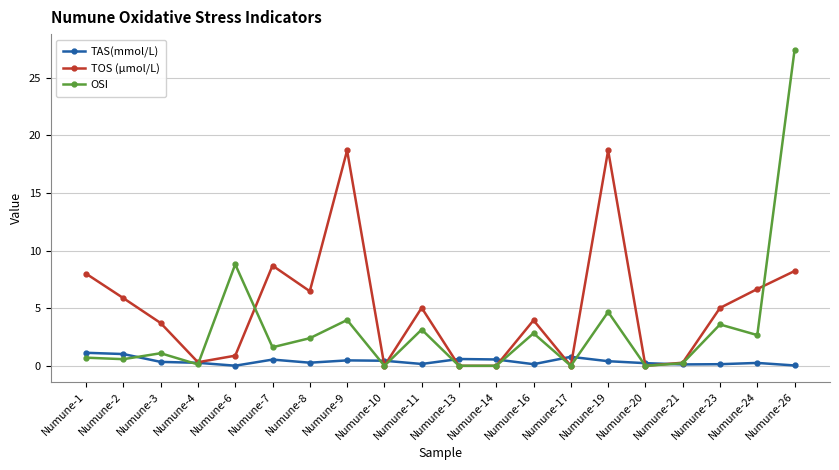

Which series changed the most between Numune-6 and Numune-9?

TOS (µmol/L)